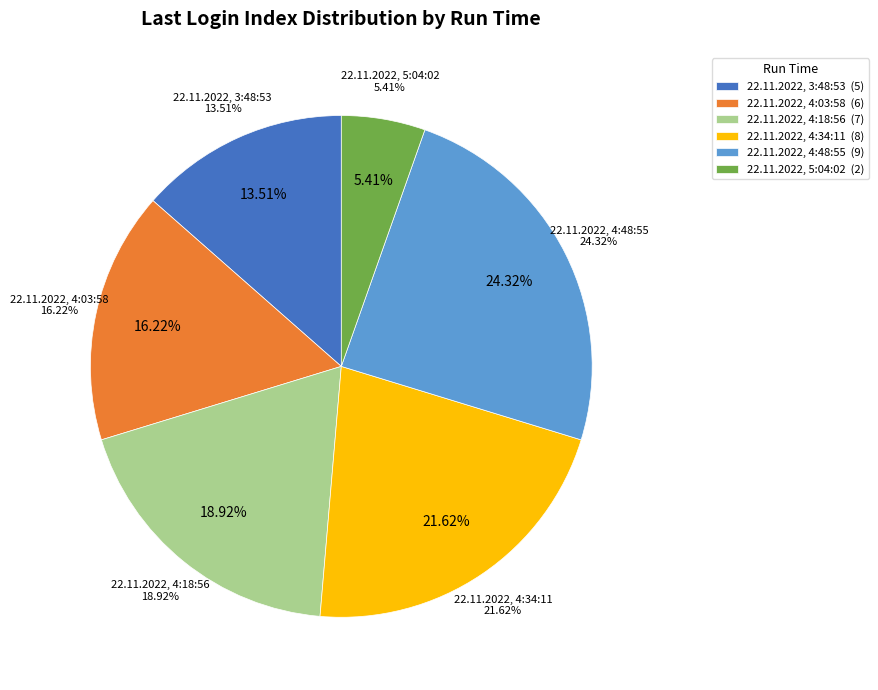

Rank the categories by value from lowest to highest.

22.11.2022, 5:04:02, 22.11.2022, 3:48:53, 22.11.2022, 4:03:58, 22.11.2022, 4:18:56, 22.11.2022, 4:34:11, 22.11.2022, 4:48:55